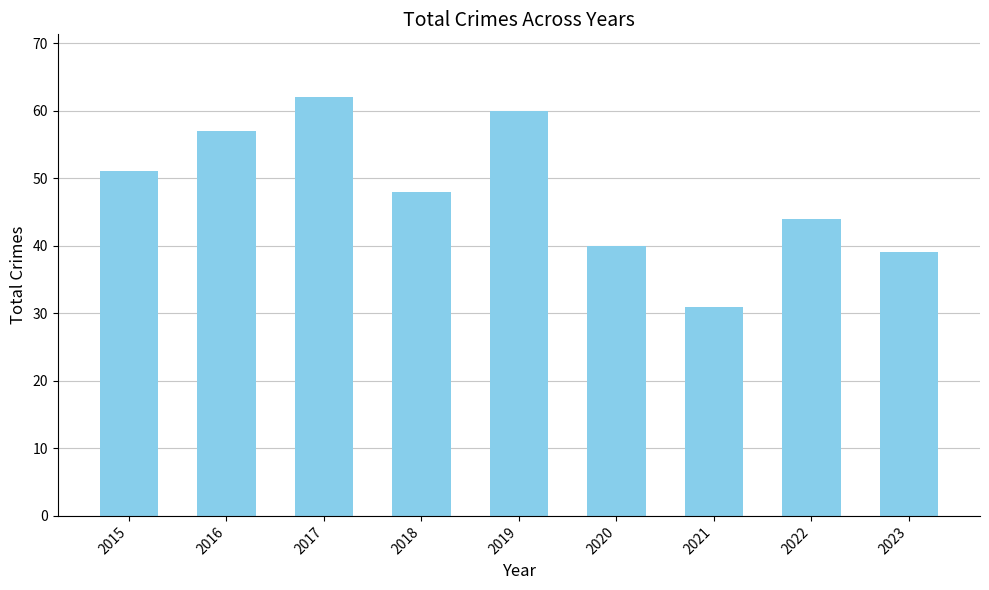

Does the chart contain stacked bars?

No